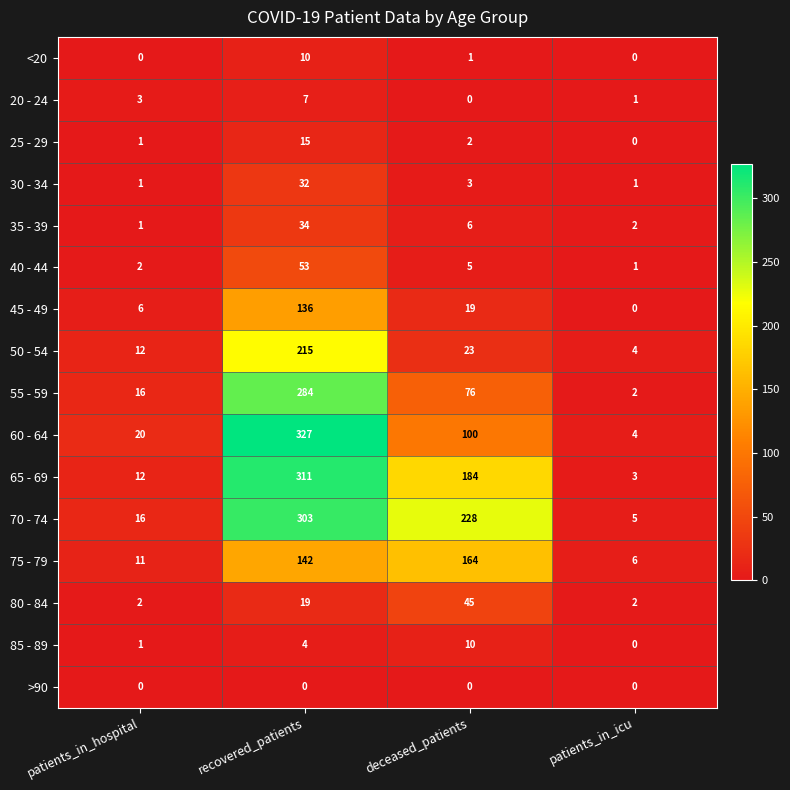

At which label is 35 - 39 closest to 17?

deceased_patients